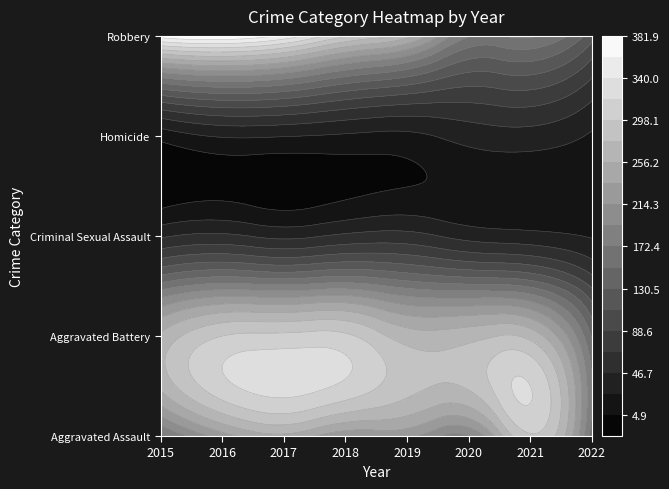

Where is Homicide nearest to the value 25?

2017